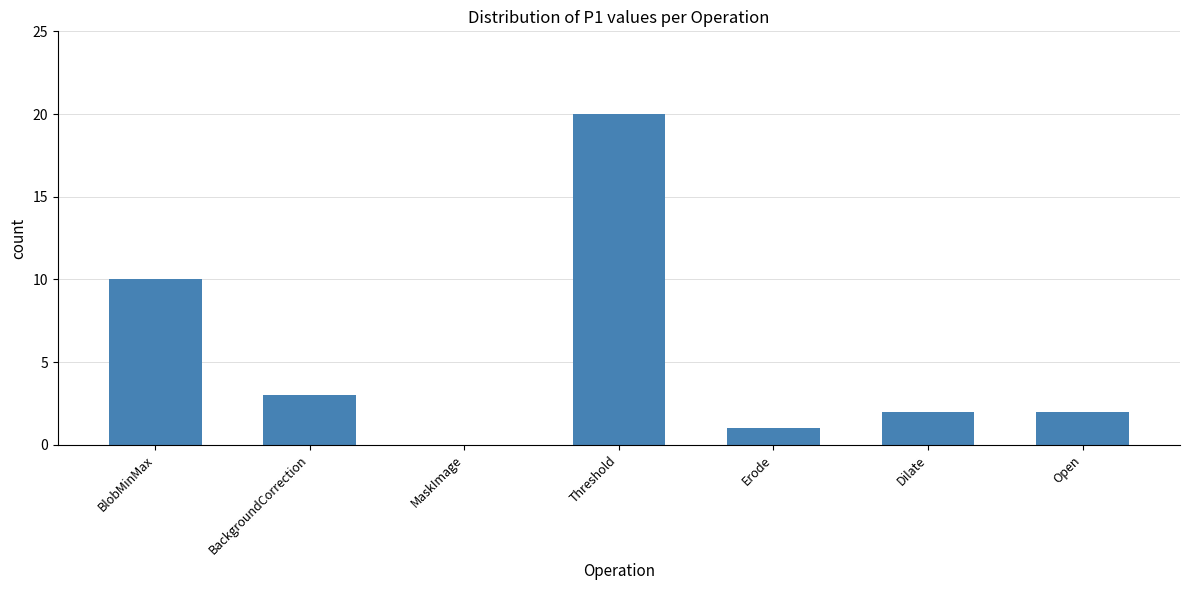

What is the sum of the values at Open and Threshold?

22